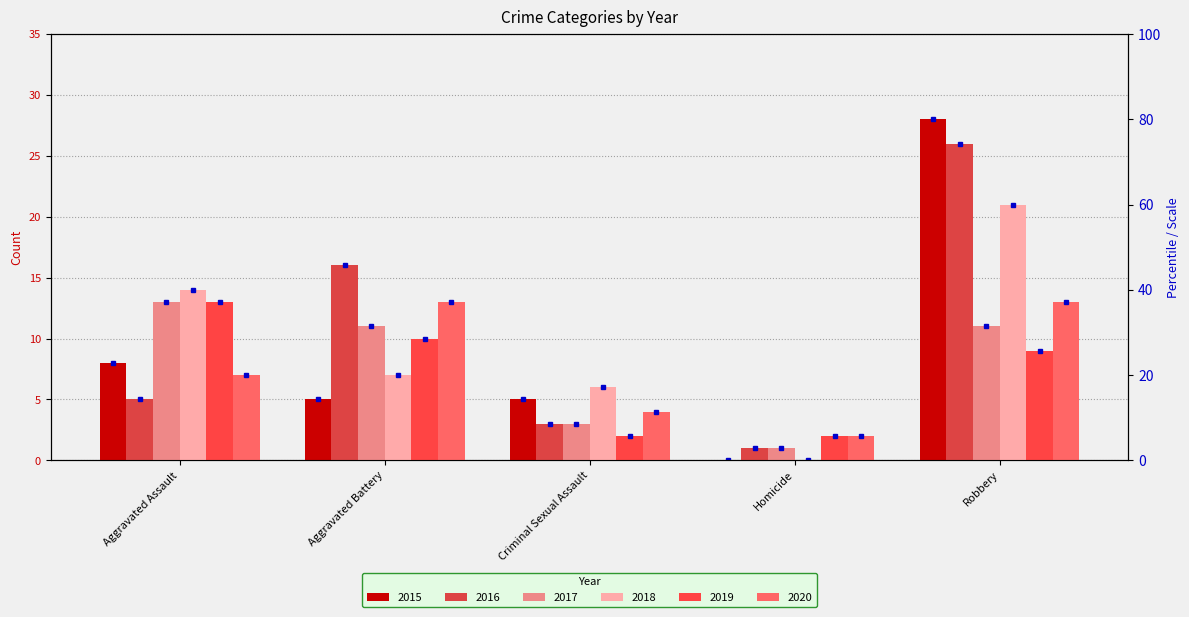

Is the value of 2020 at Robbery greater than the value of 2018 at Robbery?

No